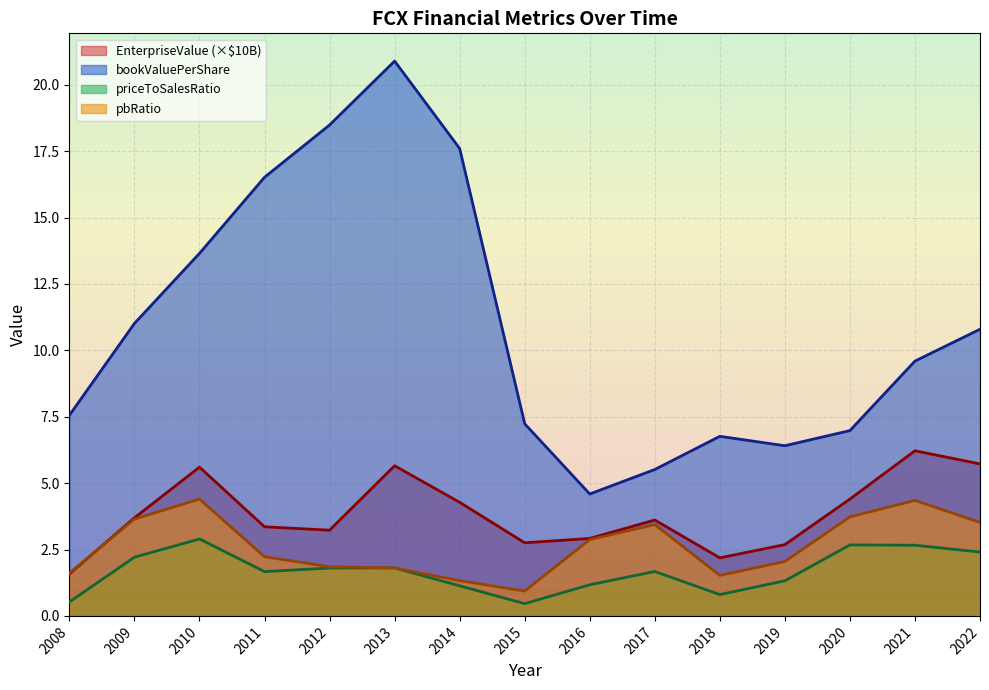

Where is the first local maximum for pbRatio?

2010